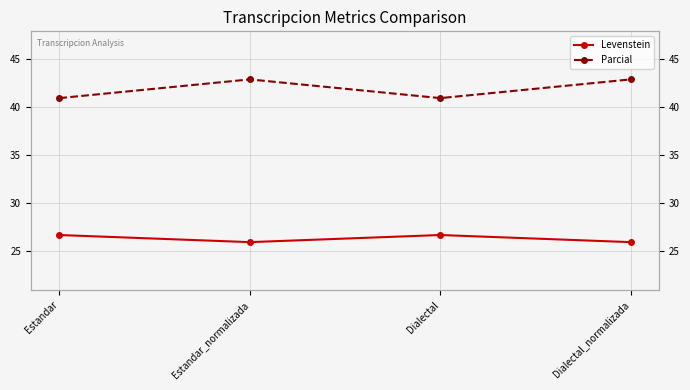

True or false: Levenstein and Parcial cross at least once.

False